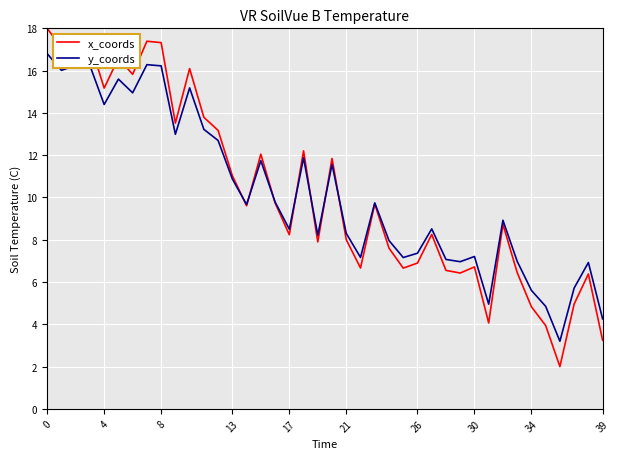

Which series has the widest spread of values?

x_coords